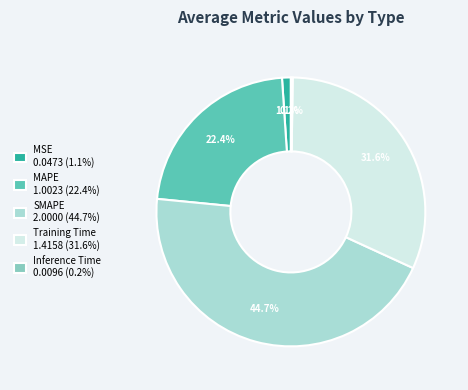

What is the largest slice in the pie chart?

SMAPE